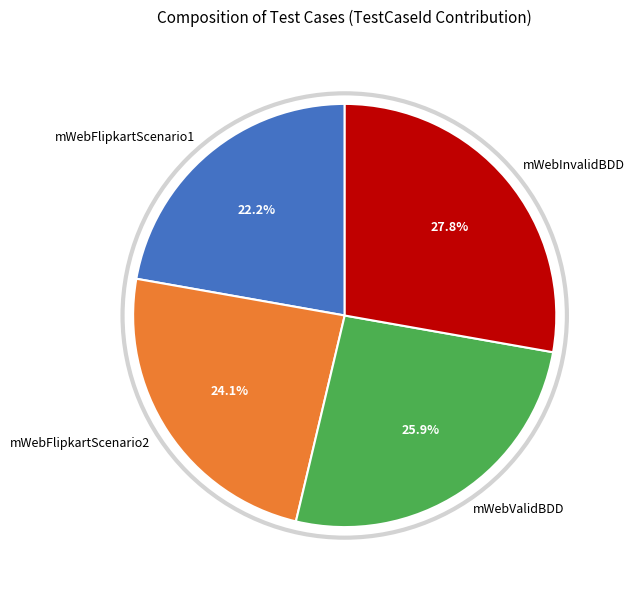

Rank the categories by value from lowest to highest.

mWebFlipkartScenario1, mWebFlipkartScenario2, mWebValidBDD, mWebInvalidBDD